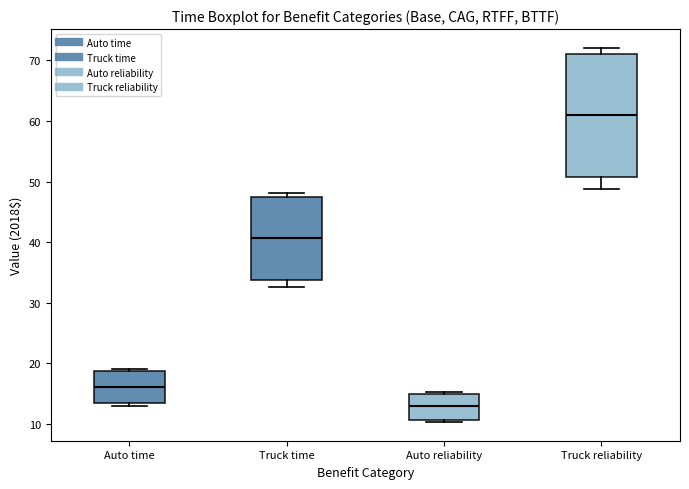

Reading left to right, transcribe this box plot: for each box, give where its median line is, the range the box spans, and where its two whiskers end, as read against the y-axis. The values are not printed on the chart, so give them approximately, as read against the axis.

Auto time: median 16, box 13 to 19, whiskers 13 (just below the box's lower edge) to 19
Truck time: median 41, box 34 to 47, whiskers 33 to 48
Auto reliability: median 13, box 11 to 15, whiskers 10 to 15
Truck reliability: median 61, box 51 to 71, whiskers 49 to 72